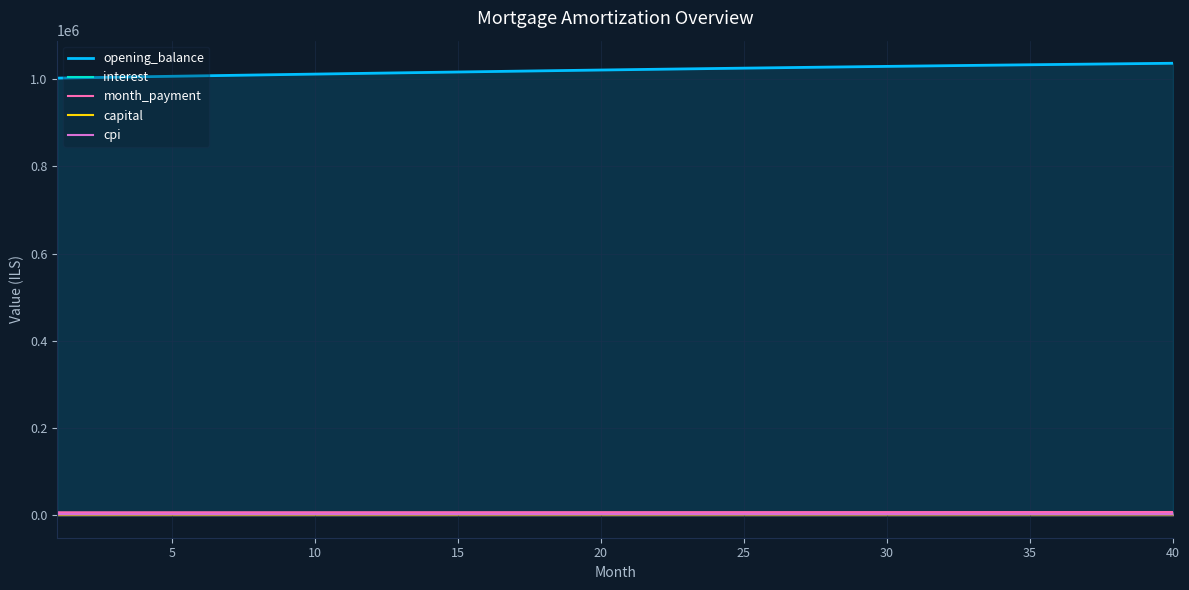

True or false: opening_balance and capital cross at least once.

False